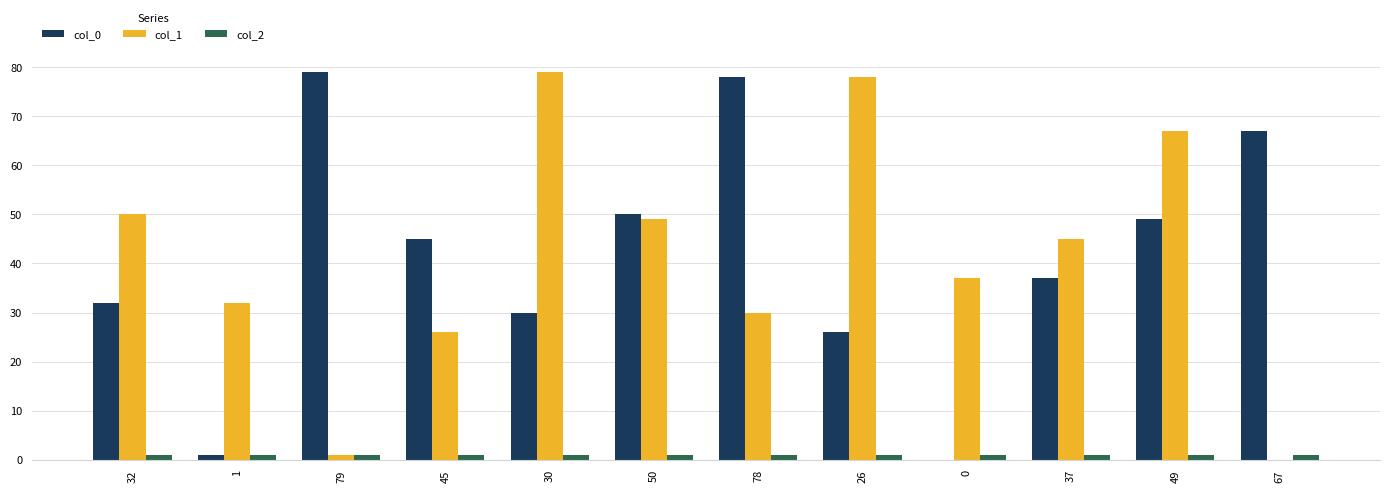

Reading right to left, list all the values displayed in this chart.

col_0: 67	49	37	0	26	78	50	30	45	79	1	32
col_1: 0	67	45	37	78	30	49	79	26	1	32	50
col_2: 1	1	1	1	1	1	1	1	1	1	1	1